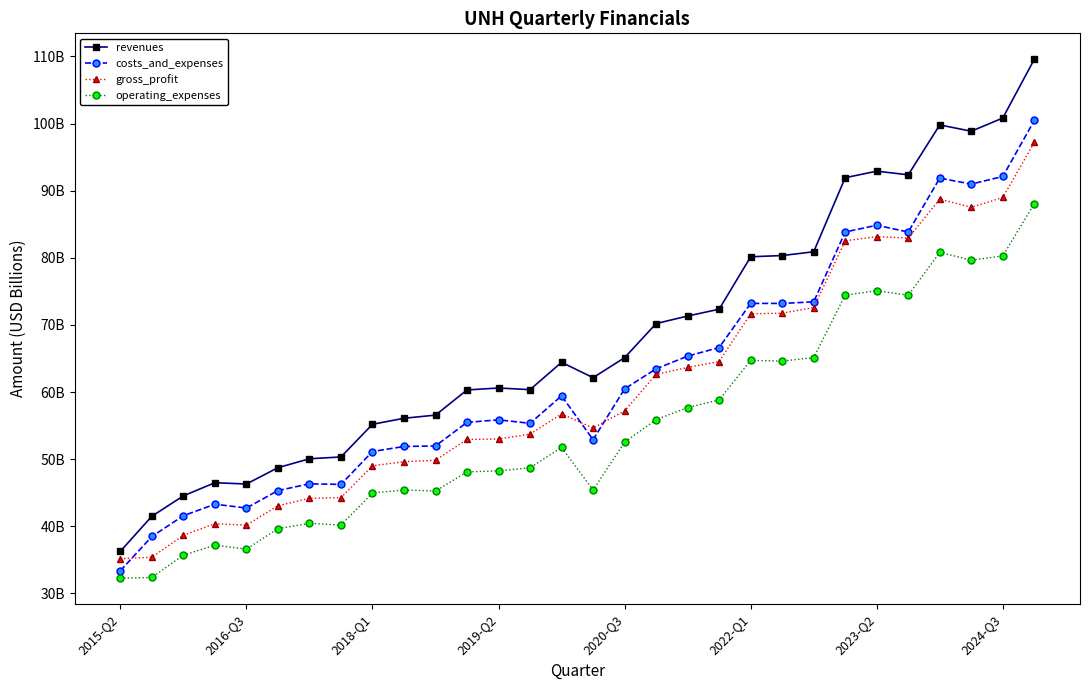

True or false: revenues and operating_expenses intersect in this chart.

False